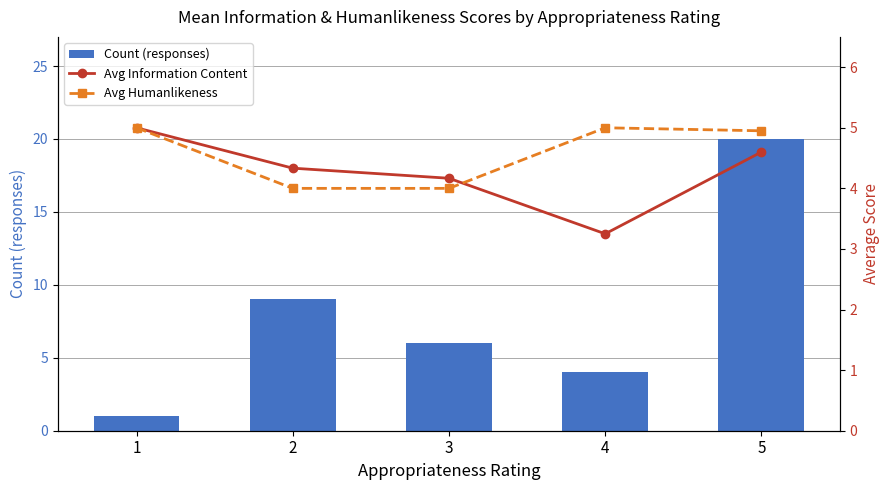

Which category has the highest value across all series?

5